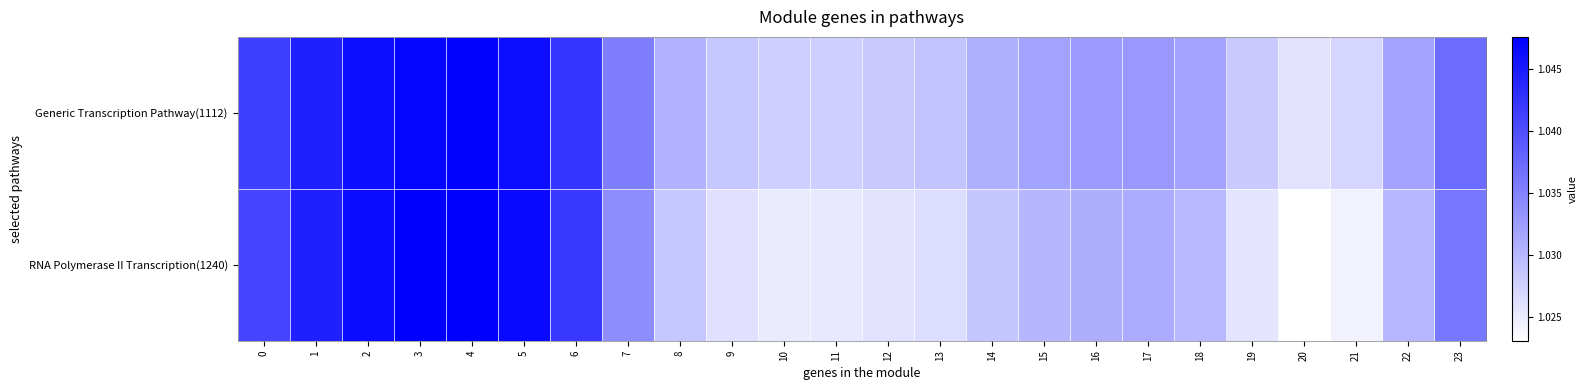

Which series has the widest spread of values?

RNA Polymerase II Transcription(1240)